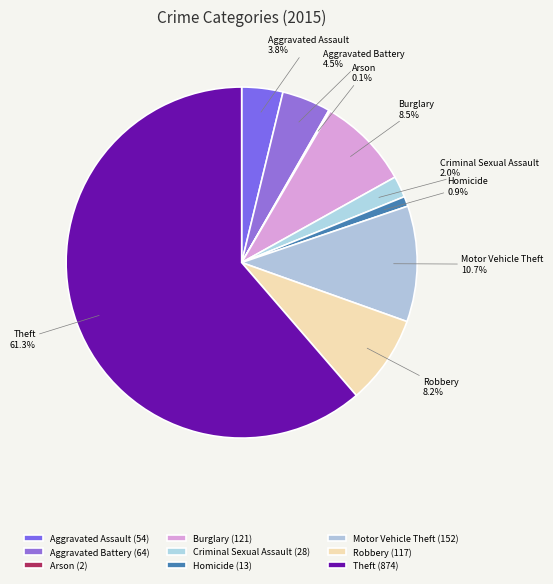

Combined, do Homicide and Burglary account for over 50%?

No